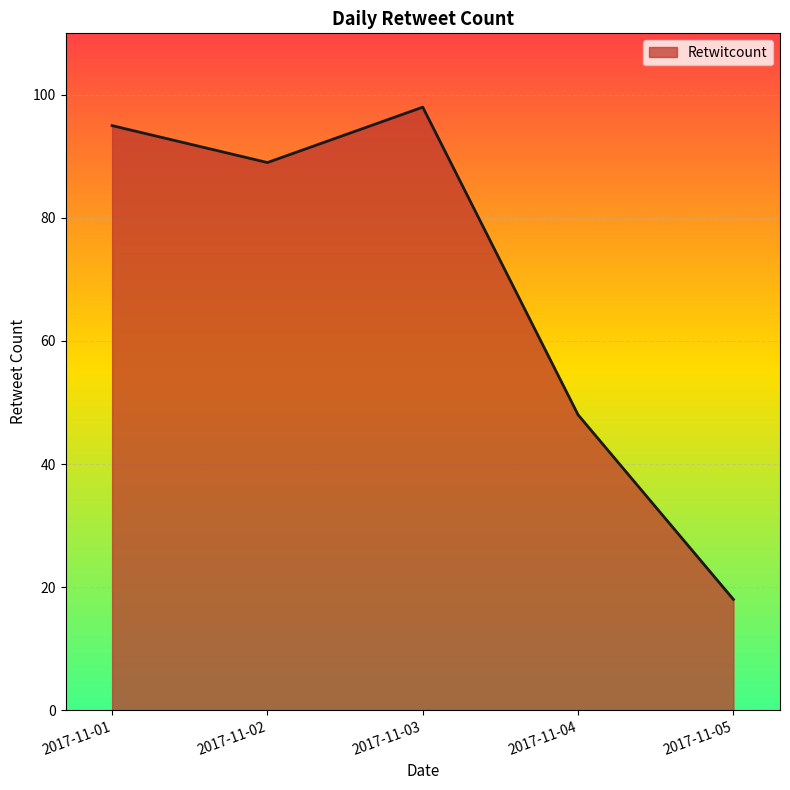

What is the change in value from 2017-11-03 to 2017-11-04?

-50